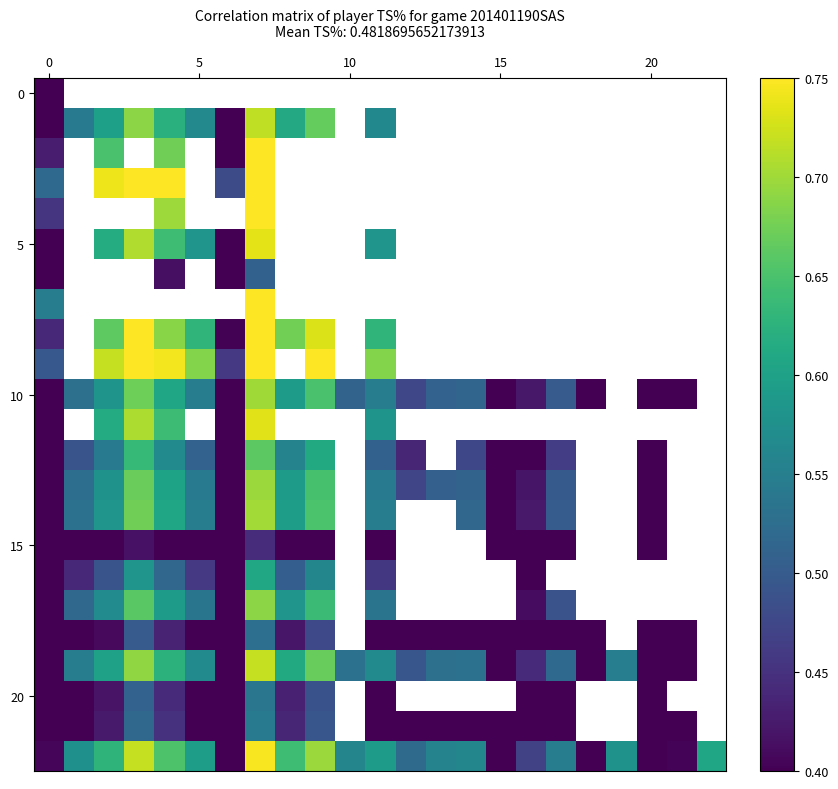

At how many categories does at least one series exceed 0?

23